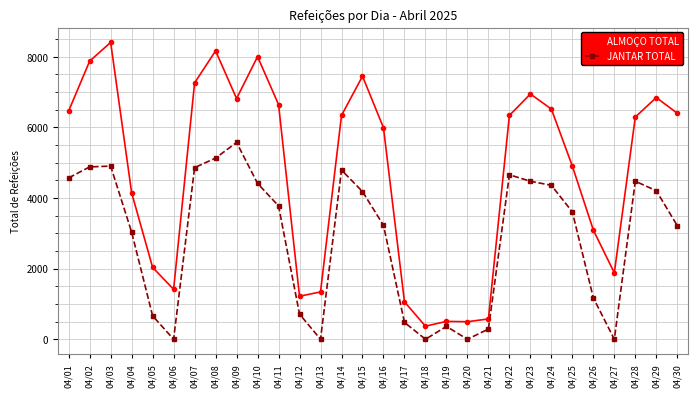

What is the spread (max minus min) of values at 04/27?

1881